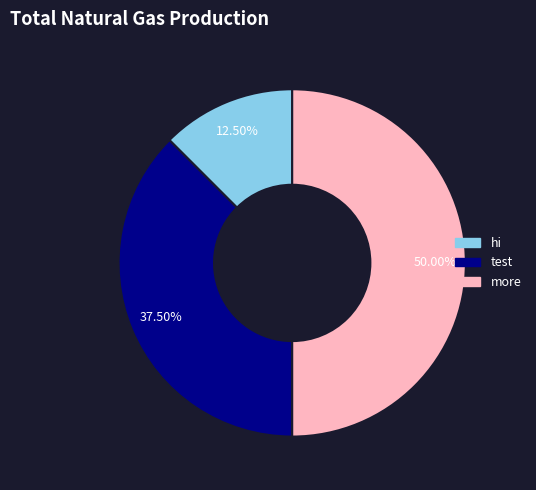

How many slices are in this pie chart?

3